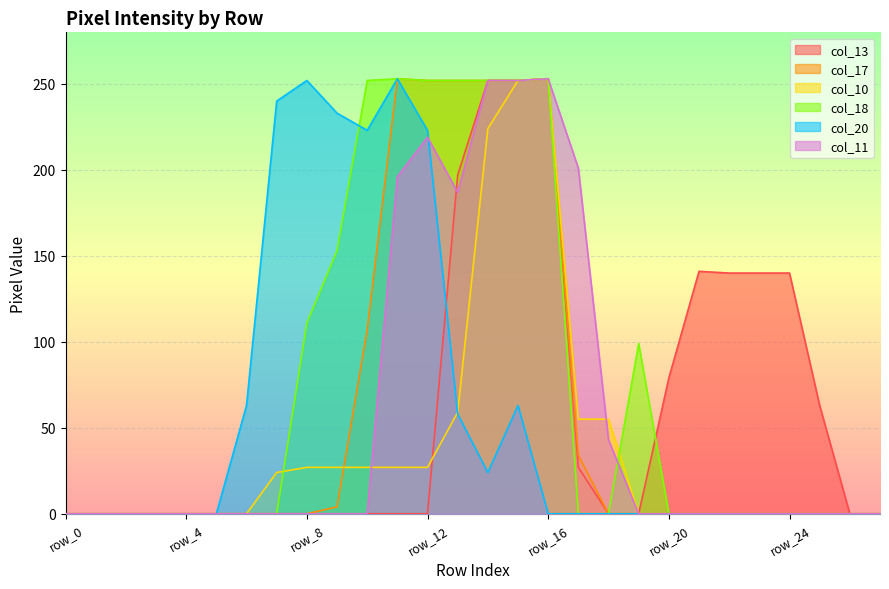

List the labels in order of col_18 value, smallest first.

row_0, row_1, row_2, row_3, row_4, row_5, row_6, row_7, row_17, row_18, row_20, row_21, row_22, row_23, row_24, row_25, row_26, row_27, row_19, row_8, row_9, row_10, row_12, row_13, row_14, row_15, row_11, row_16